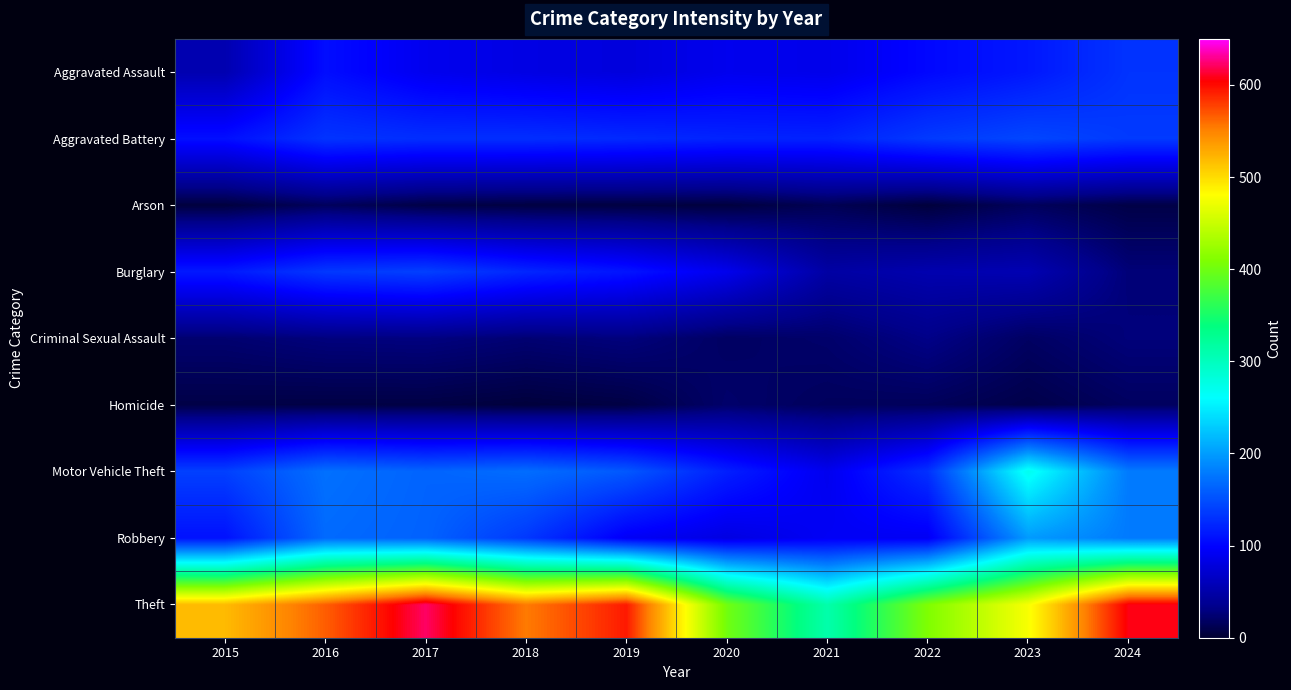

List the series in order of their peak value, lowest first.

Arson, Homicide, Criminal Sexual Assault, Aggravated Assault, Burglary, Aggravated Battery, Robbery, Motor Vehicle Theft, Theft